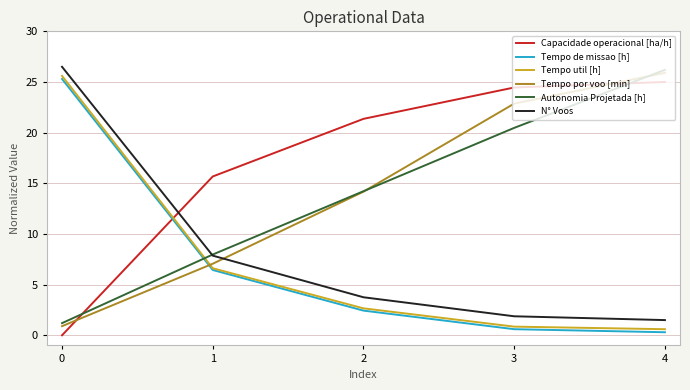

True or false: N° Voos has more than 0 points higher than both neighbors.

False